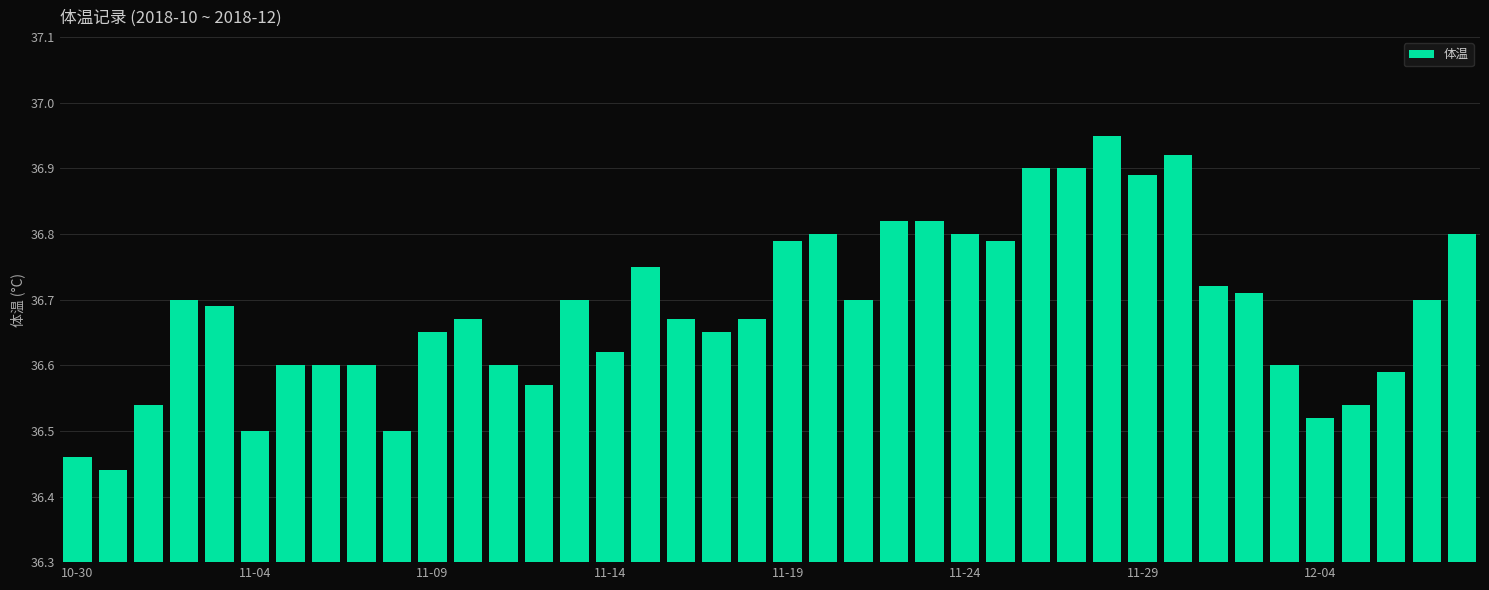

How many bars are there in total?

40